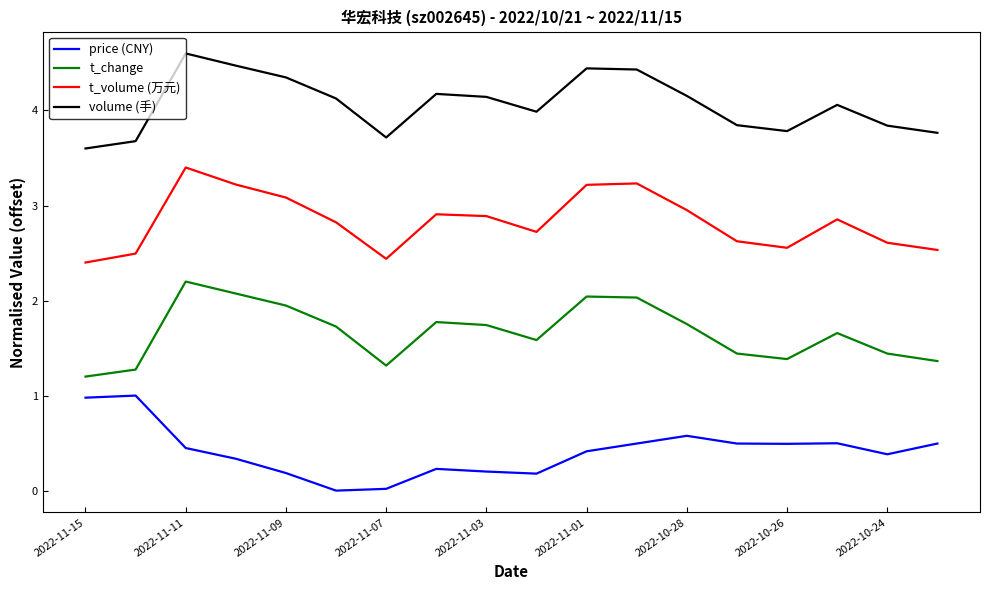

Rank the series by their average value, from lowest to highest.

price (CNY), t_change, t_volume (万元), volume (手)